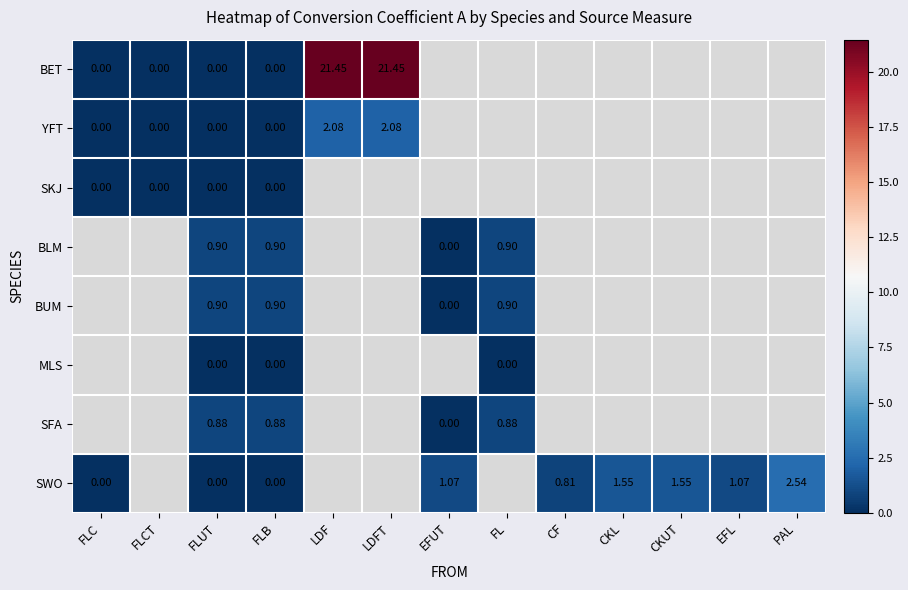

Is it true that SWO equals 1.0 at FLUT?

False